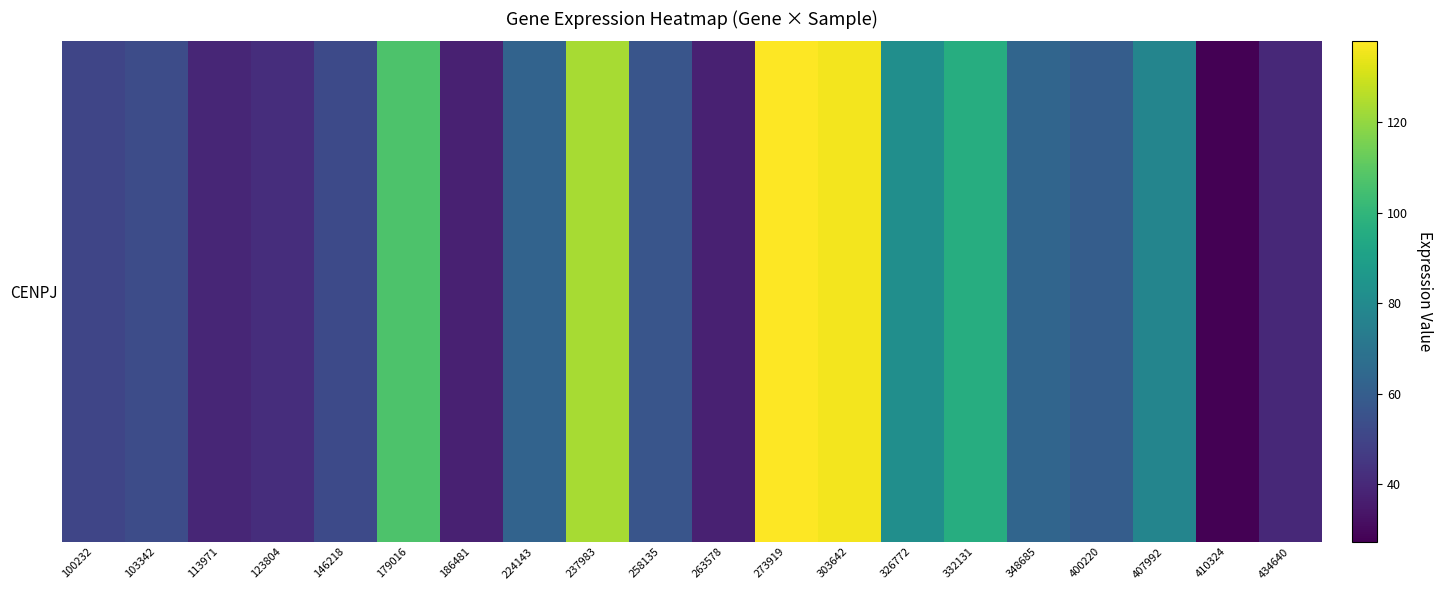

True or false: the data shows 13.7 at 263578.

False